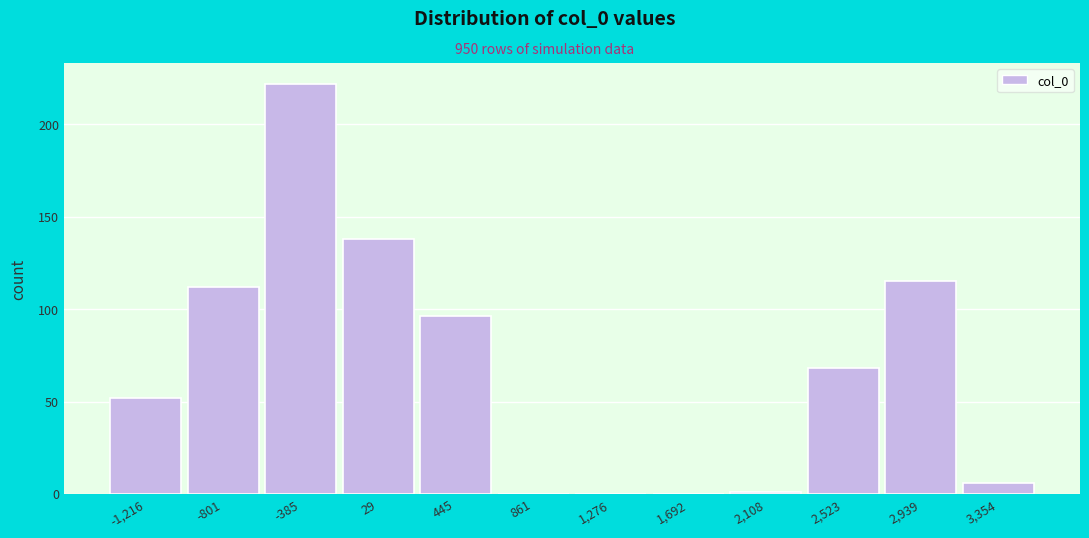

Reading left to right, transcribe all the data shown in this chart.

-1,216=52	-801=112	-385=222	29=138	445=96	861=0	1,276=0	1,692=0	2,108=1	2,523=68	2,939=115	3,354=6